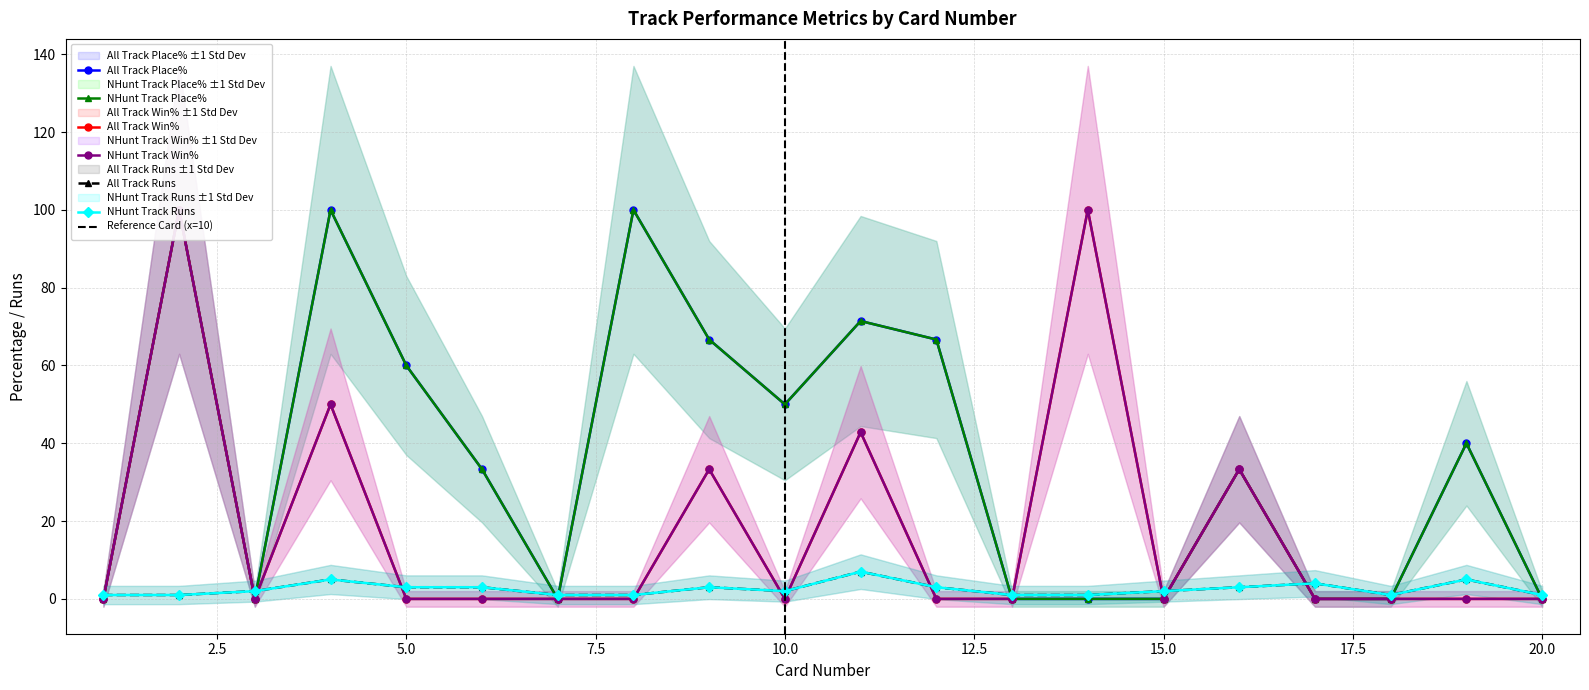

Between which two adjacent categories do All Track Runs and All Track Place% first intersect?

1 and 2